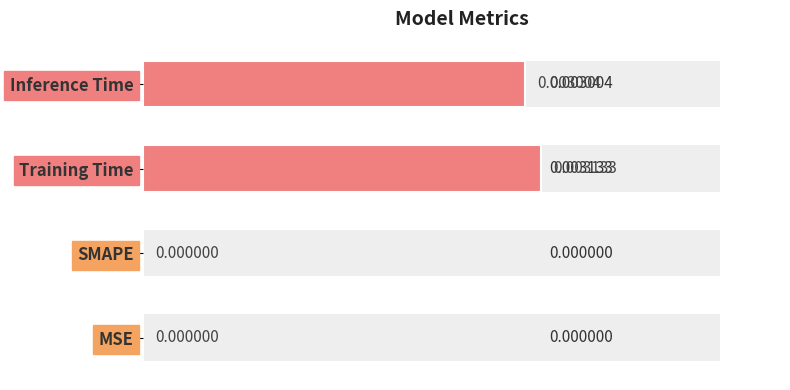

How many values are above zero?

2